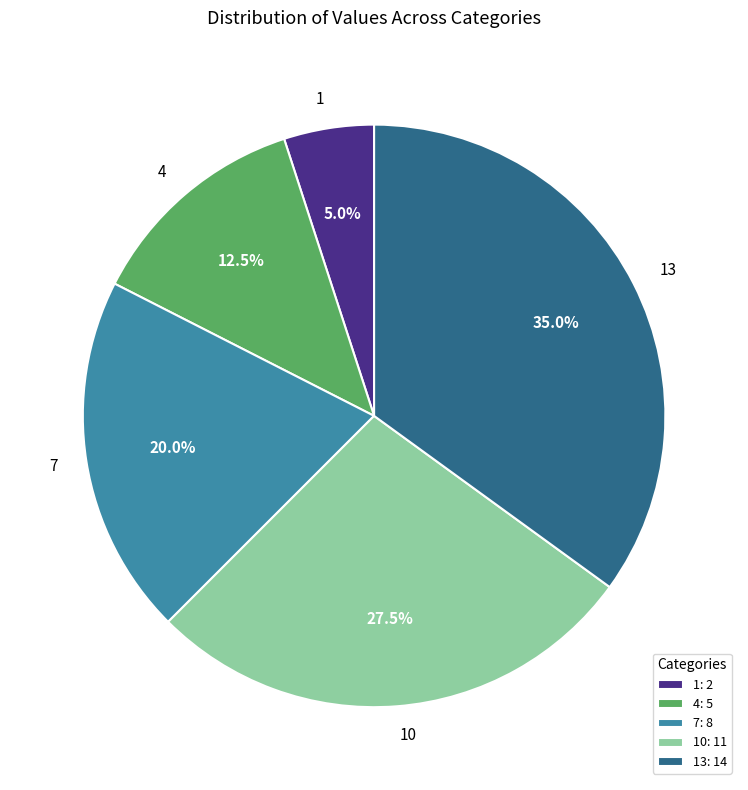

The 10 slice represents 13% of the pie. True or false?

False